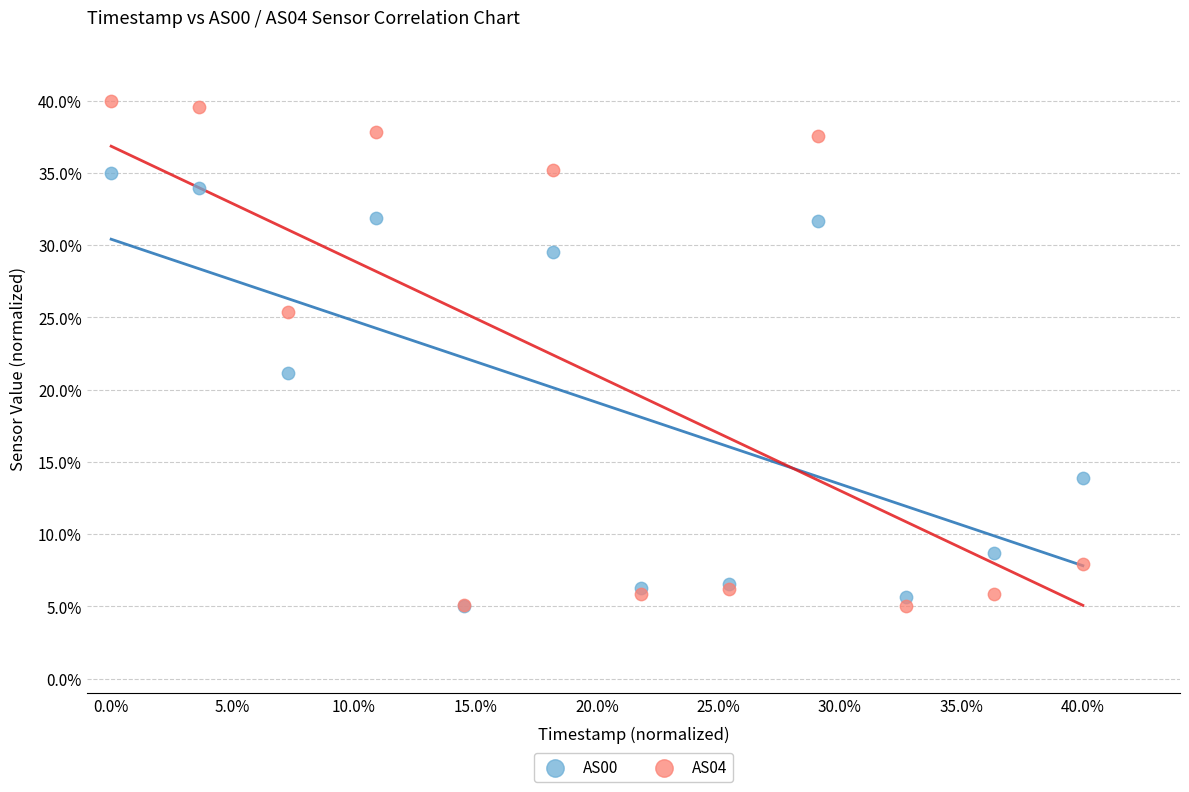

Which series contains the highest Y value?

AS04